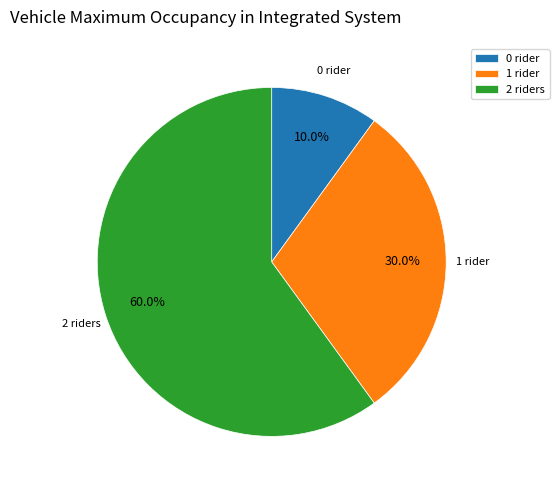

Approximately how many times larger is the value at 2 riders compared to 0 rider?

6.0